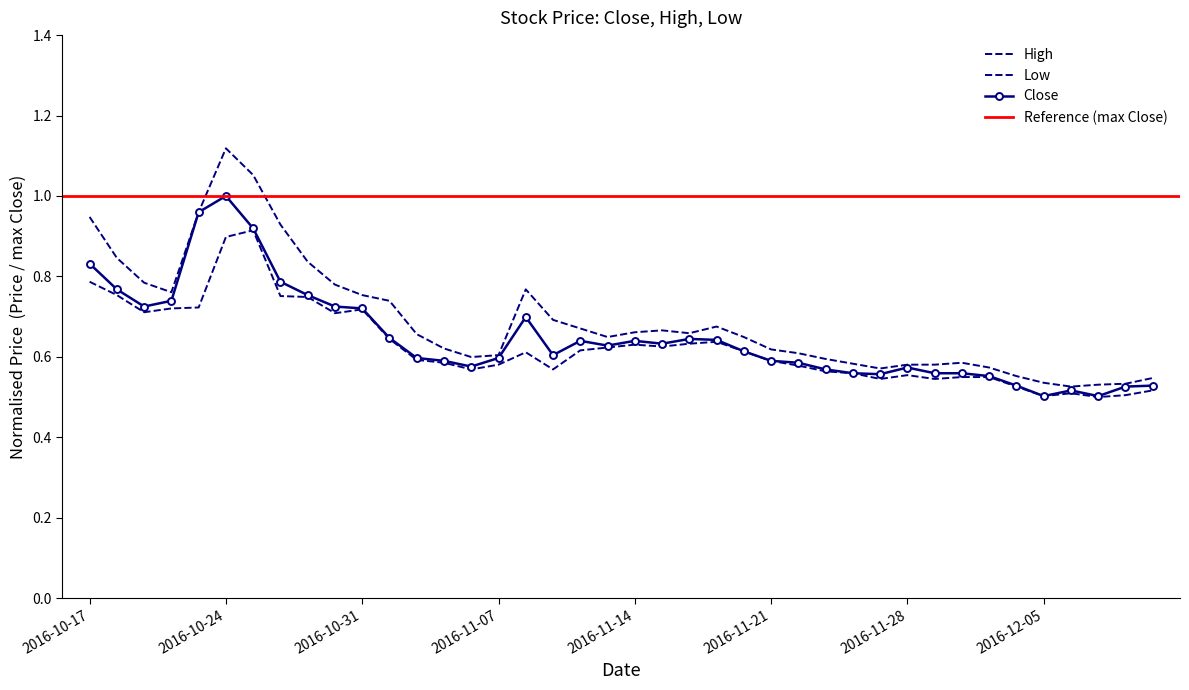

Is it true that High equals 0.7 at 2016-11-01?

True